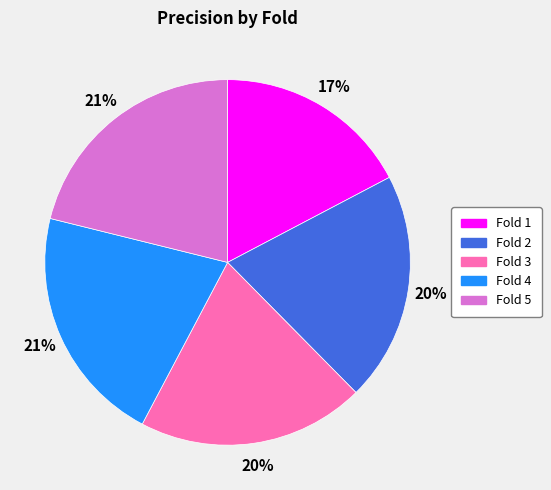

To the nearest percent, what is the difference between the largest and smallest slice percentages?

4%